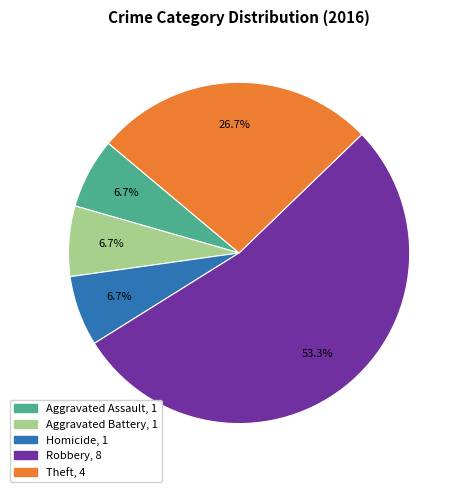

Is there any slice that represents more than half of the pie?

Yes